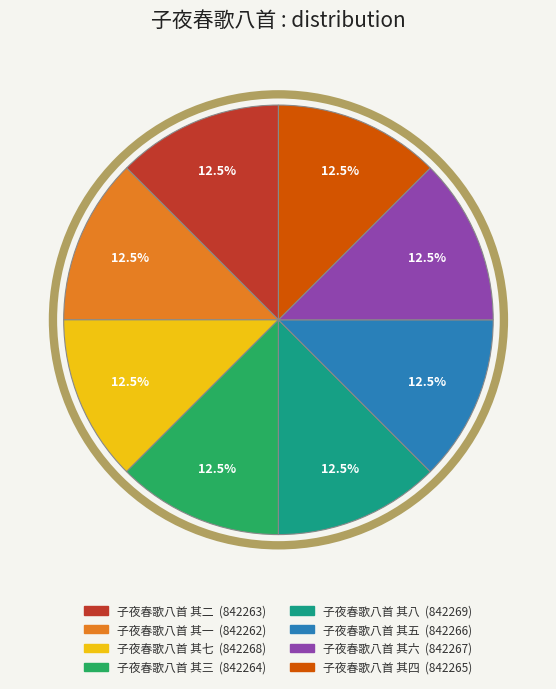

Does any single category account for the majority?

No